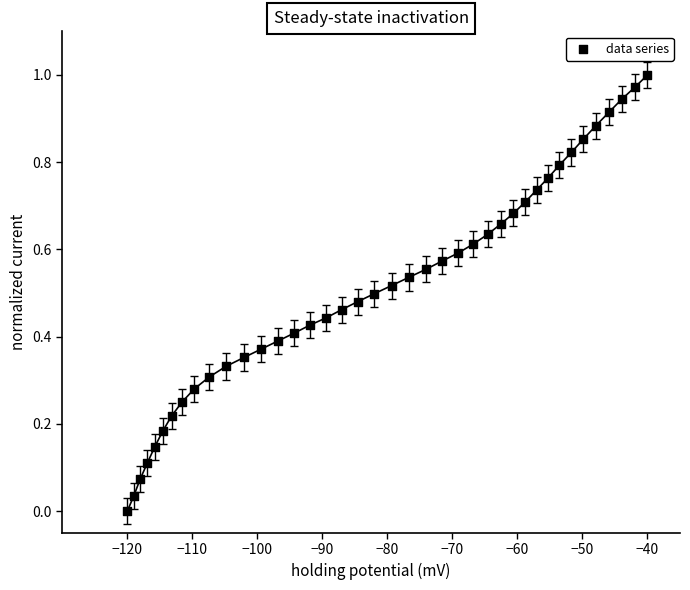

What is the range of X values (max minus min)?

80.0